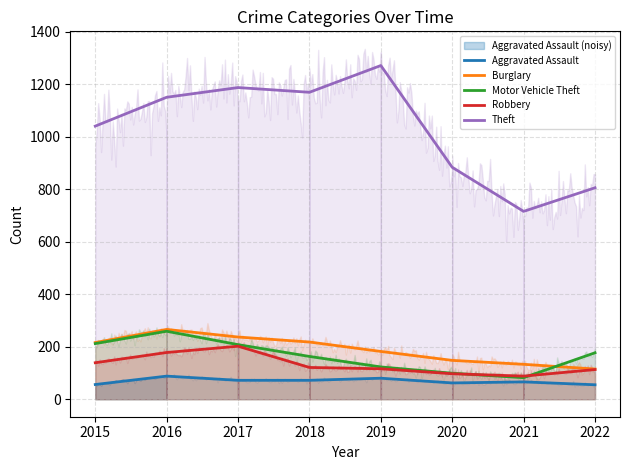

What is the sum of the Theft values at 2021 and 2015?

1757